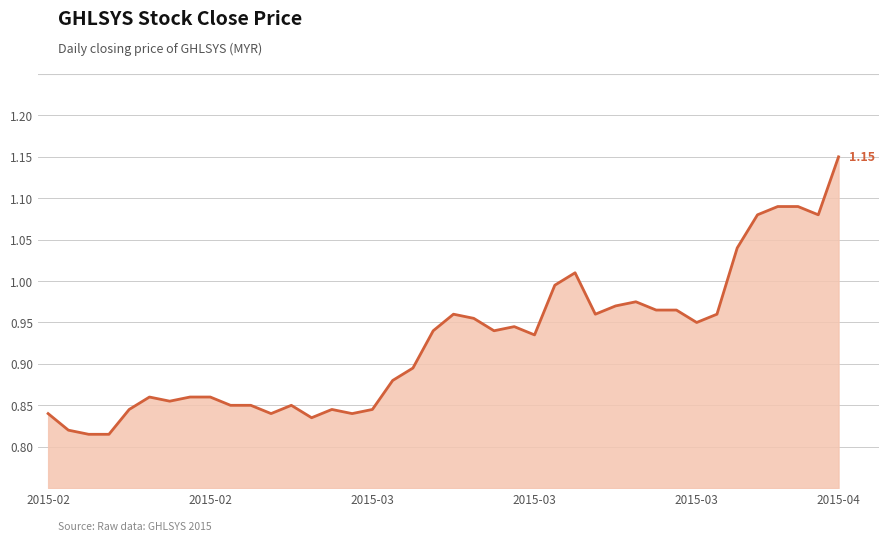

What is the difference between the maximum and minimum values?

0.3